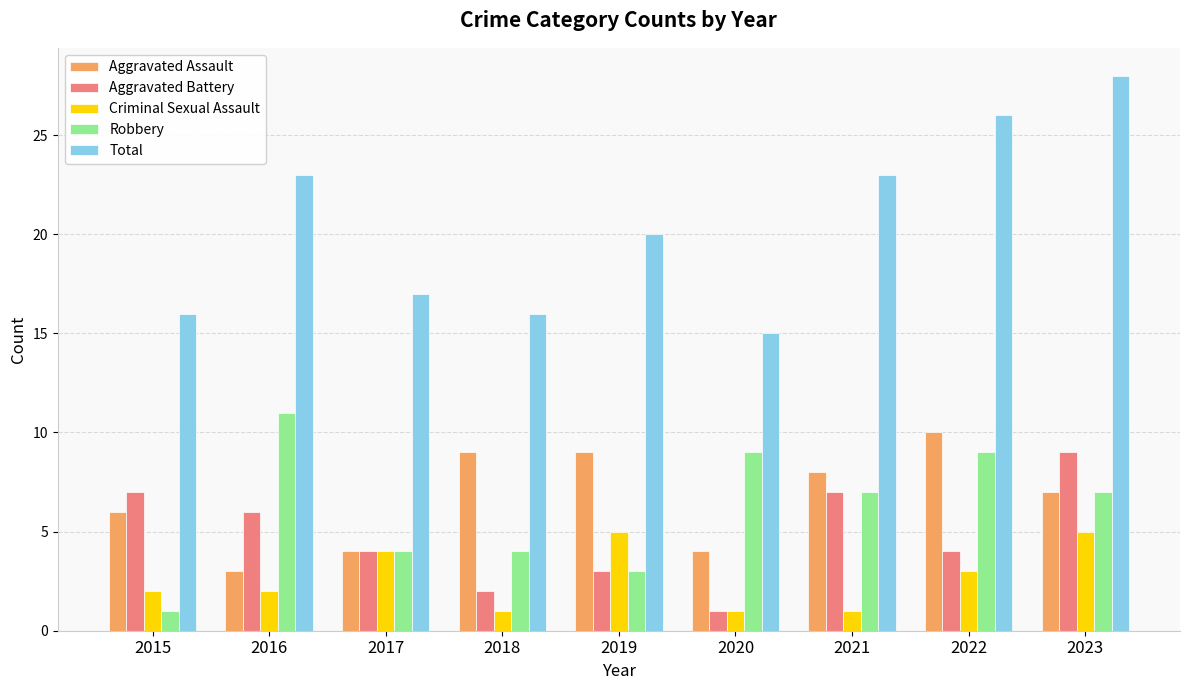

What is the value of the Aggravated Assault bar at the 3rd from the left?

4